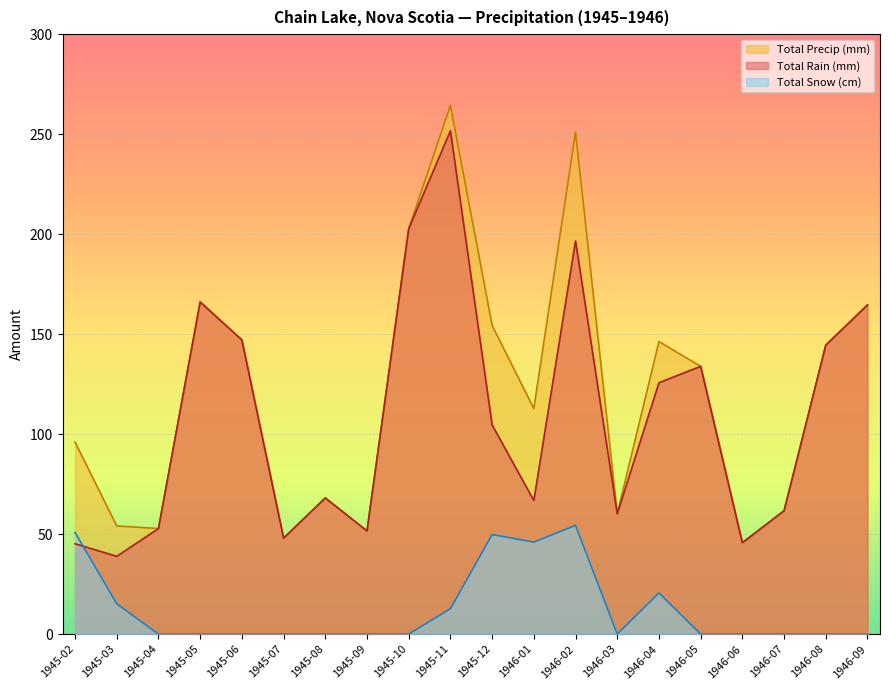

What is the sum of all Total Snow (cm) values?

249.5